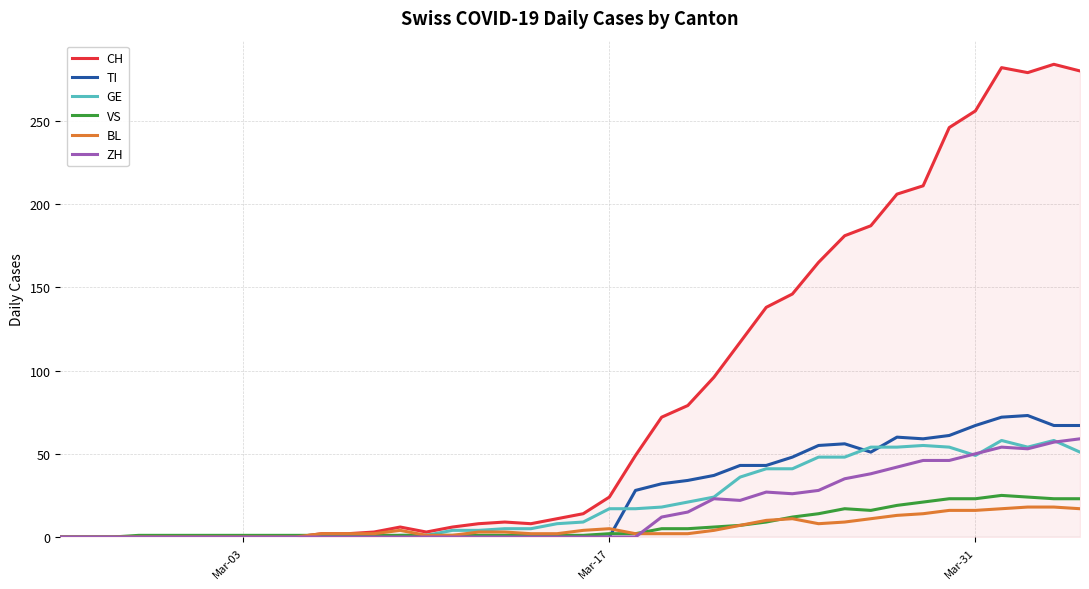

What is the highest value of the ZH series?

59